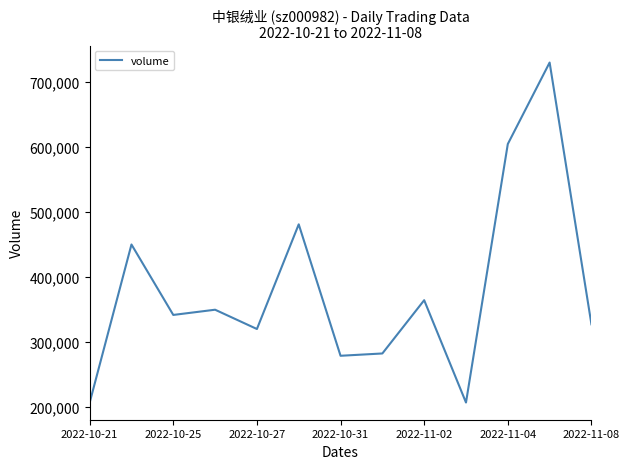

What is the difference between the maximum and minimum values?

522663